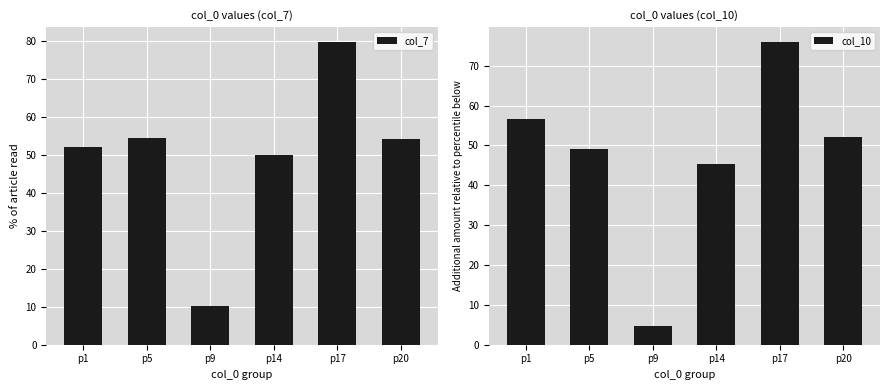

Which series changed the most between p9 and p20?

col_10